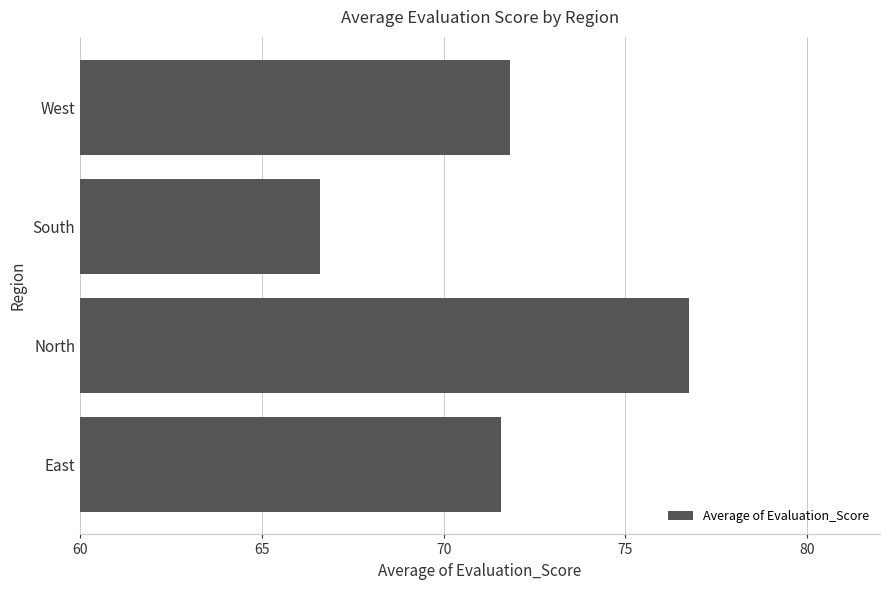

List the labels in order of value, largest first.

North, West, East, South